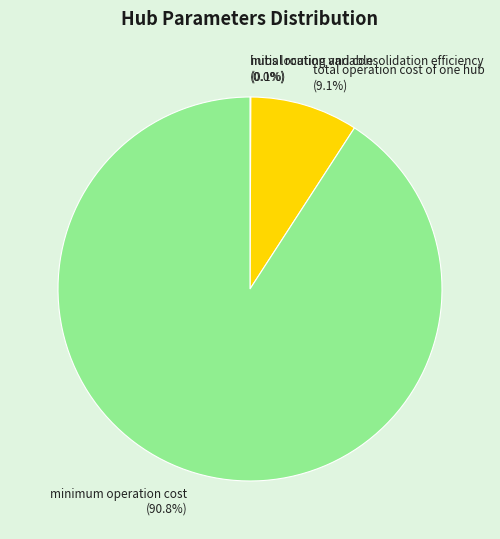

Which slice is the largest?

minimum operation cost